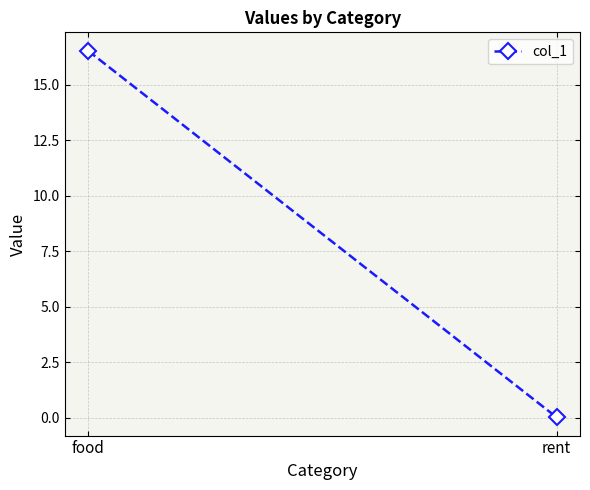

Reading left to right, transcribe all the data shown in this chart.

16.5	0.0